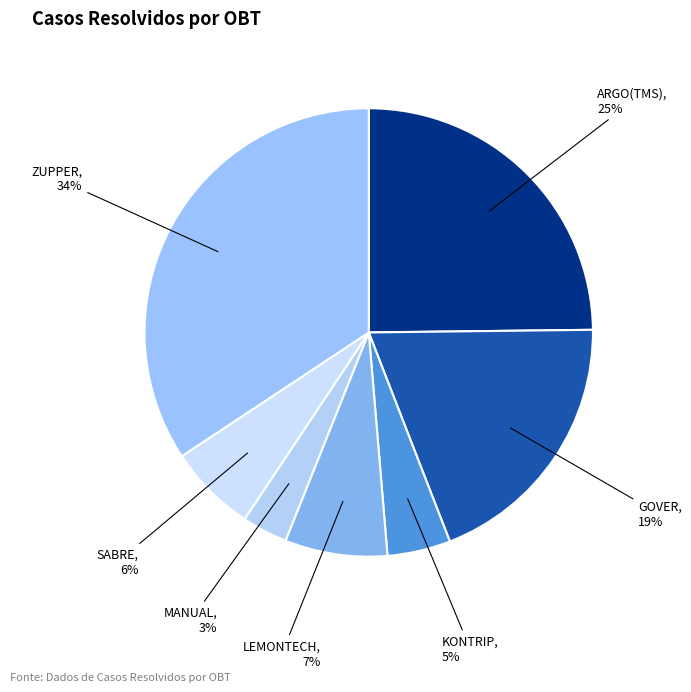

Approximately how many times larger is the value at SABRE compared to GOVER?

0.3